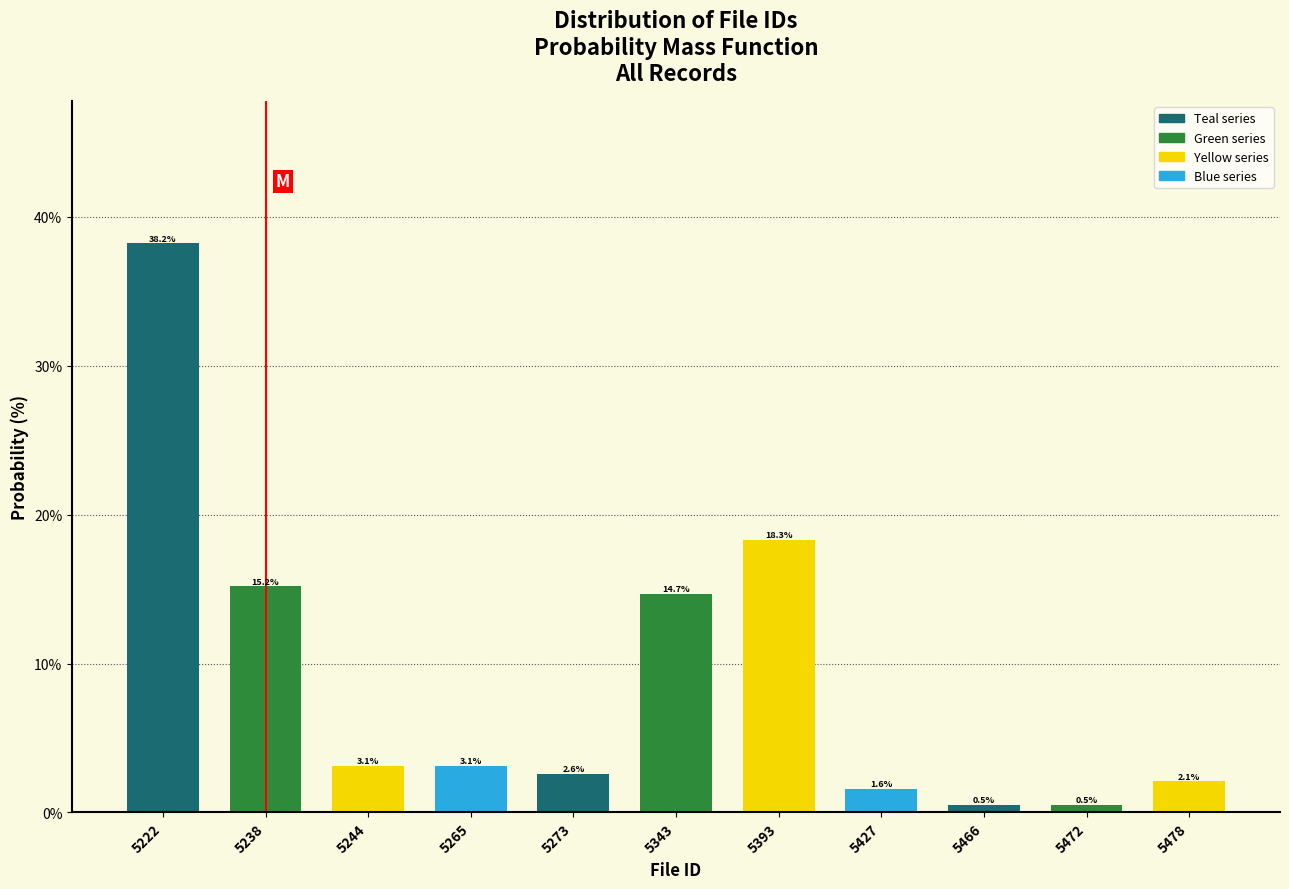

Reading left to right, extract all data points from this chart.

38.2	15.2	3.1	3.1	2.6	14.7	18.3	1.6	0.5	0.5	2.1